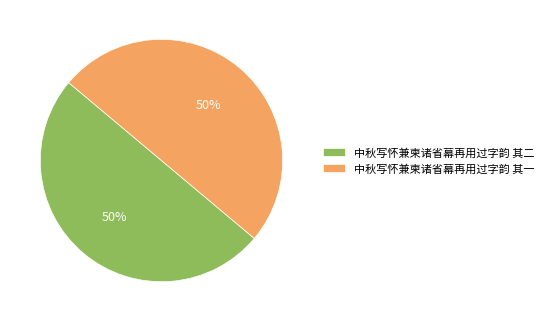

Is the sum of 中秋写怀兼柬诸省幕再用过字韵 其一 and 中秋写怀兼柬诸省幕再用过字韵 其二 greater than half?

Yes